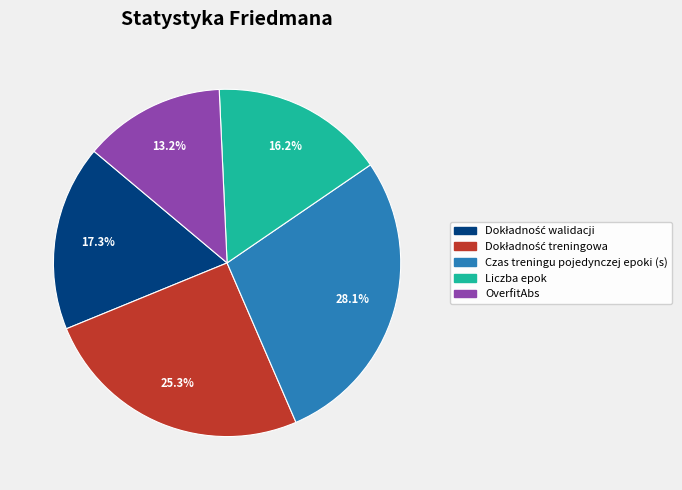

Do Liczba epok and OverfitAbs together represent more than half of the pie?

No